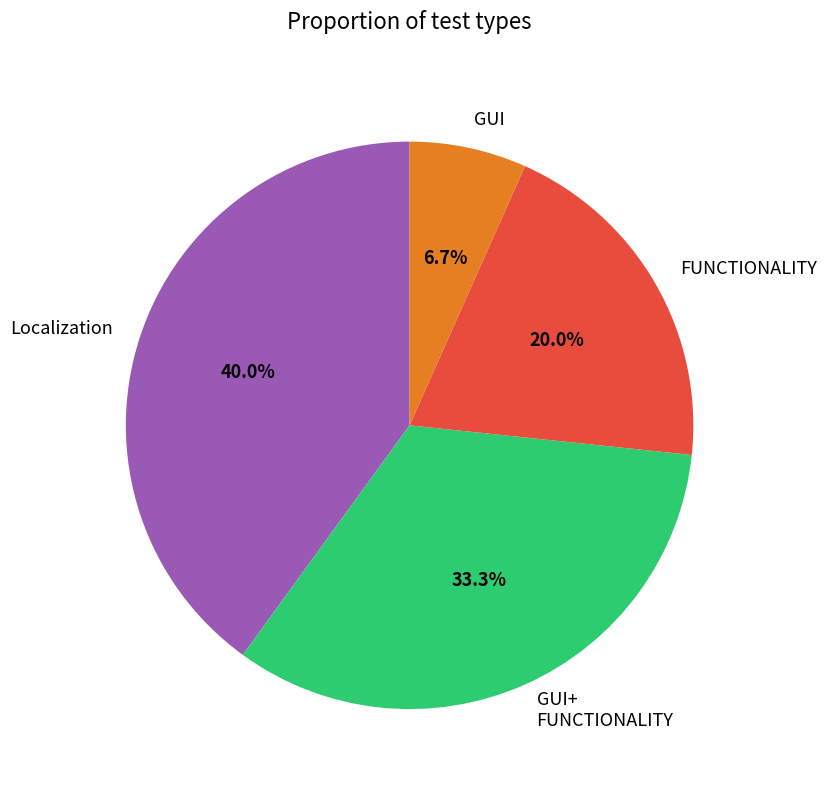

Approximately how many times larger is the value at GUI+ FUNCTIONALITY compared to GUI?

5.0